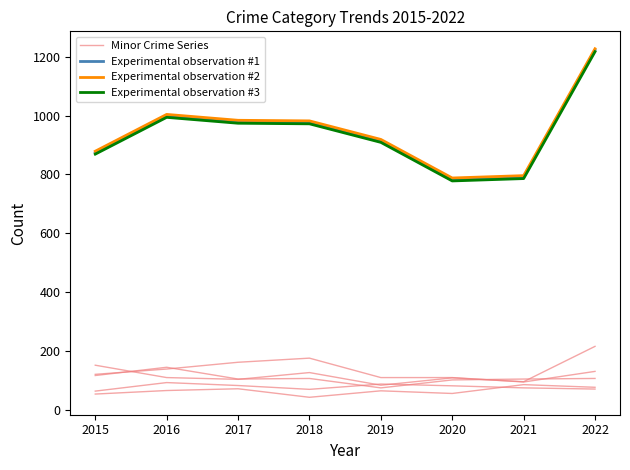

Rank the categories by Experimental observation #3 value from lowest to highest.

2020, 2021, 2015, 2019, 2018, 2017, 2016, 2022